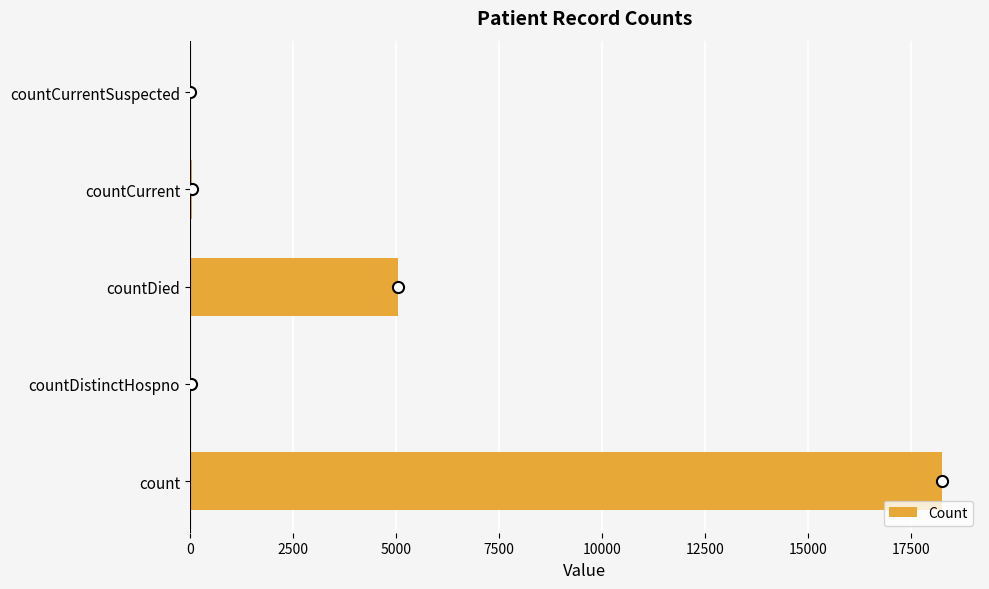

What is the maximum value shown in the chart?

18257